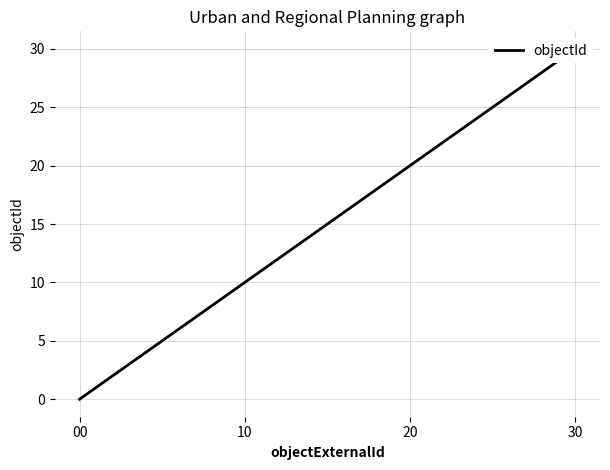

The value at 10 is 10. True or false?

True